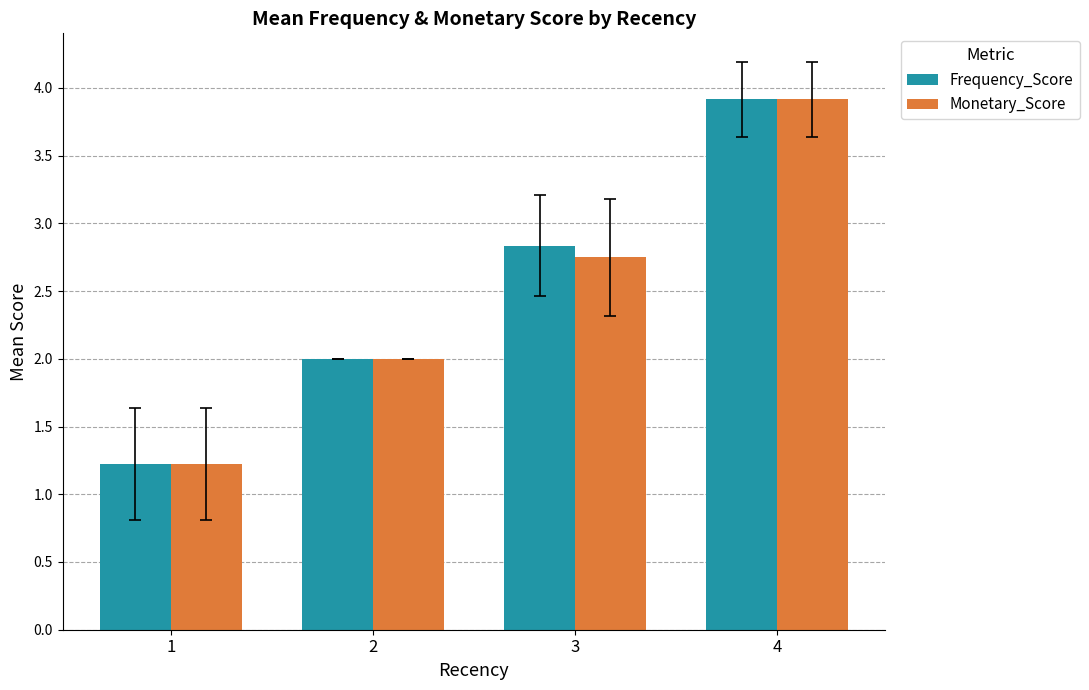

Where is Monetary_Score nearest to the value 2?

2